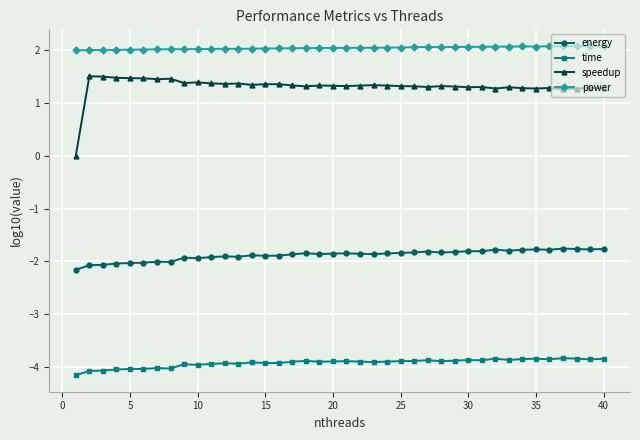

What is the maximum value shown in the chart?

2.1